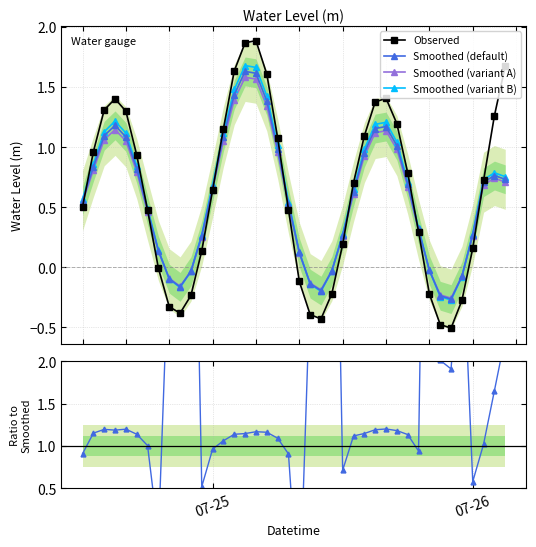

True or false: Smoothed (variant A) has more than 1 interior local peaks.

True